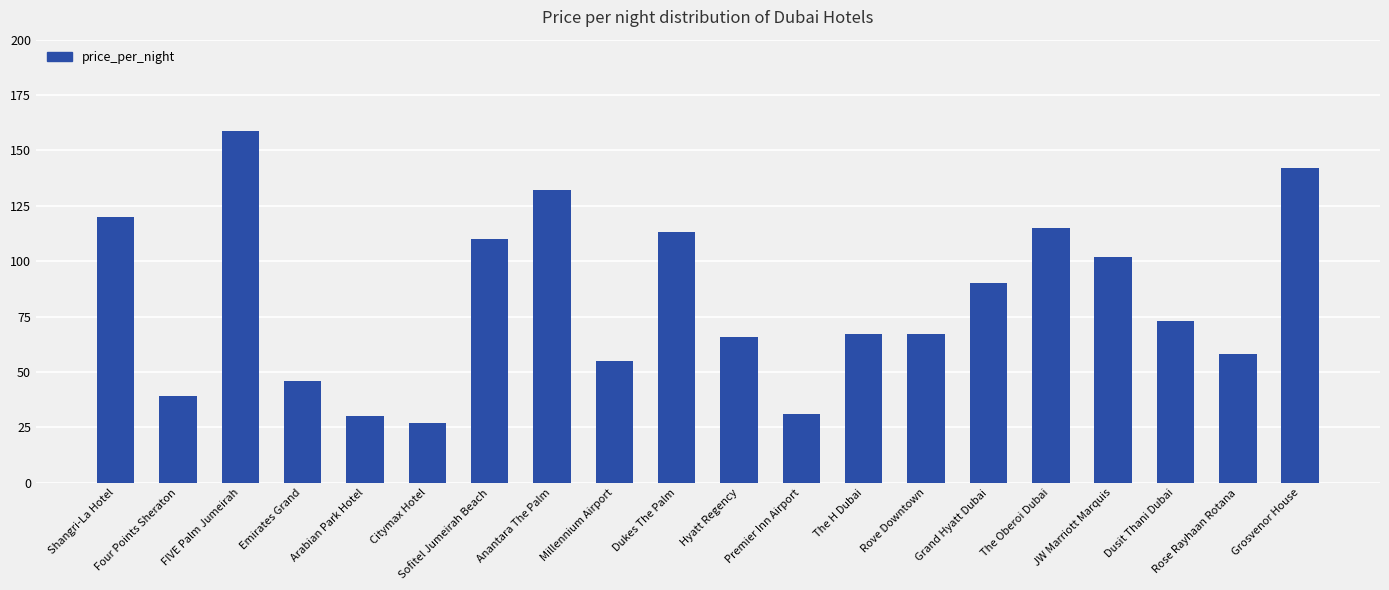

Are the bars horizontal?

No